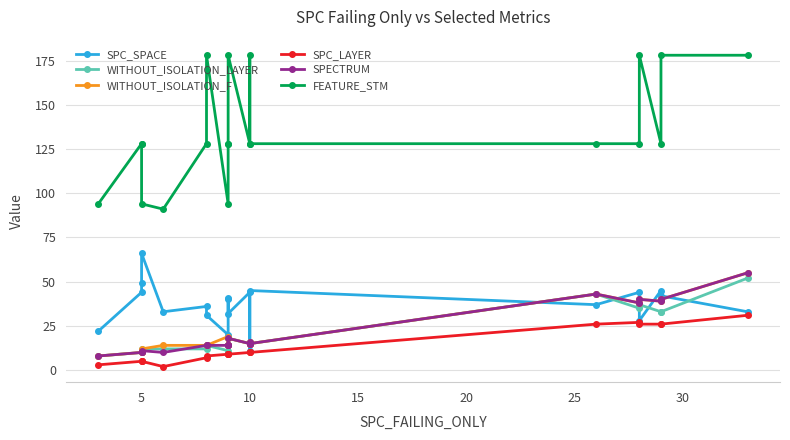

How many lines are shown in the chart?

6